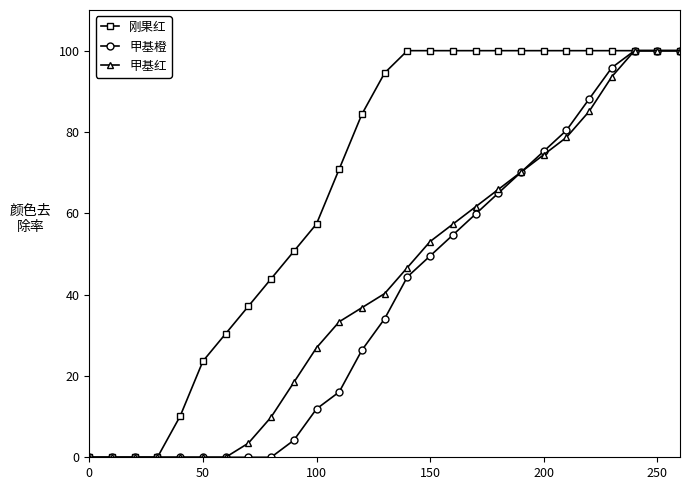

Which series has the largest total across all categories?

刚果红